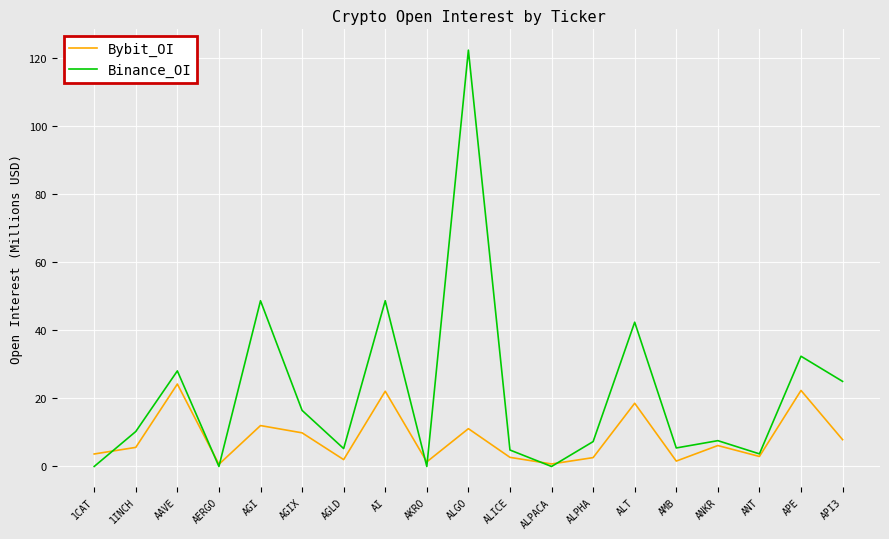

What value does the Binance_OI series have at AI?

48.7